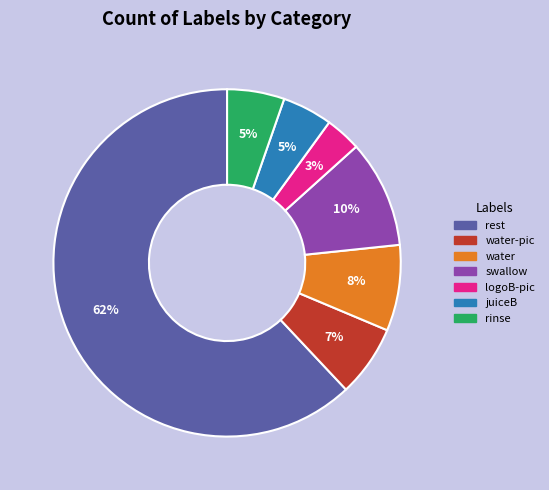

Which has a higher value, logoB-pic or water?

water